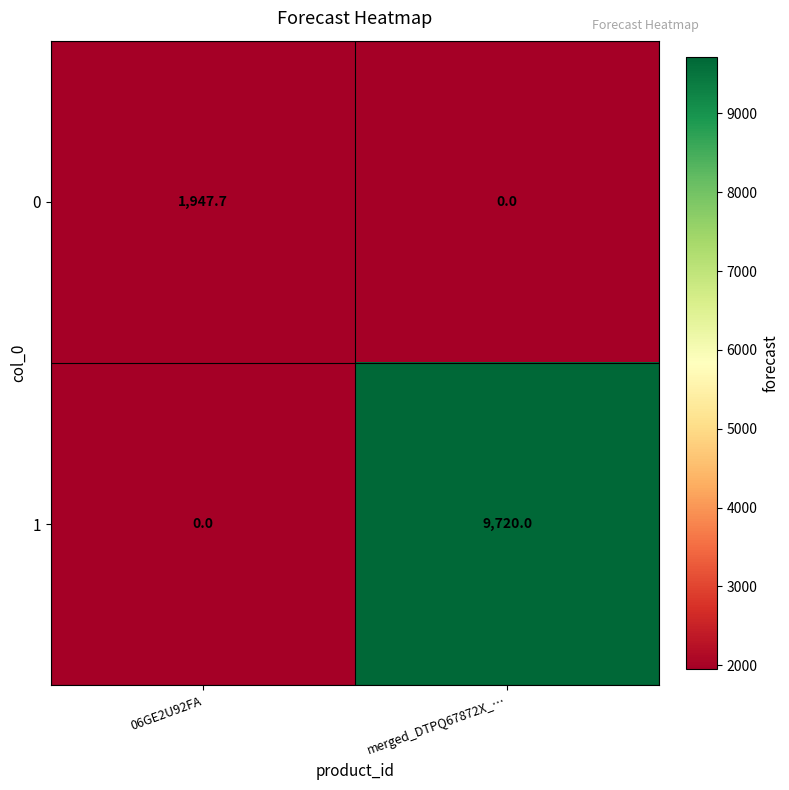

Reading left to right, what are all the values shown in this chart?

0: 1947.7	0.0
1: 0.0	9720.0